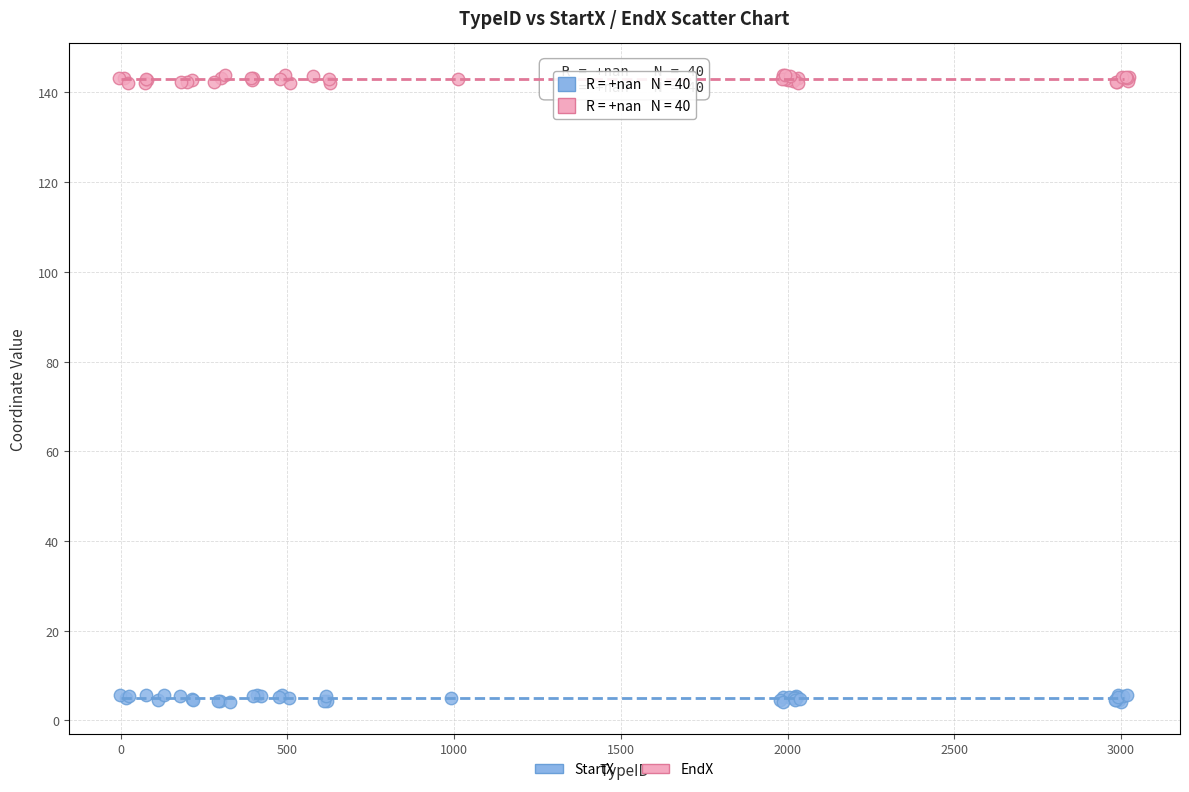

Which series reaches the maximum Y coordinate?

EndX